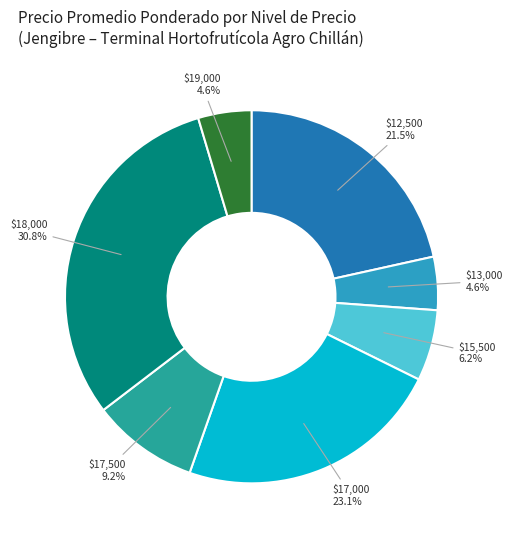

Is there a majority slice in this chart?

No